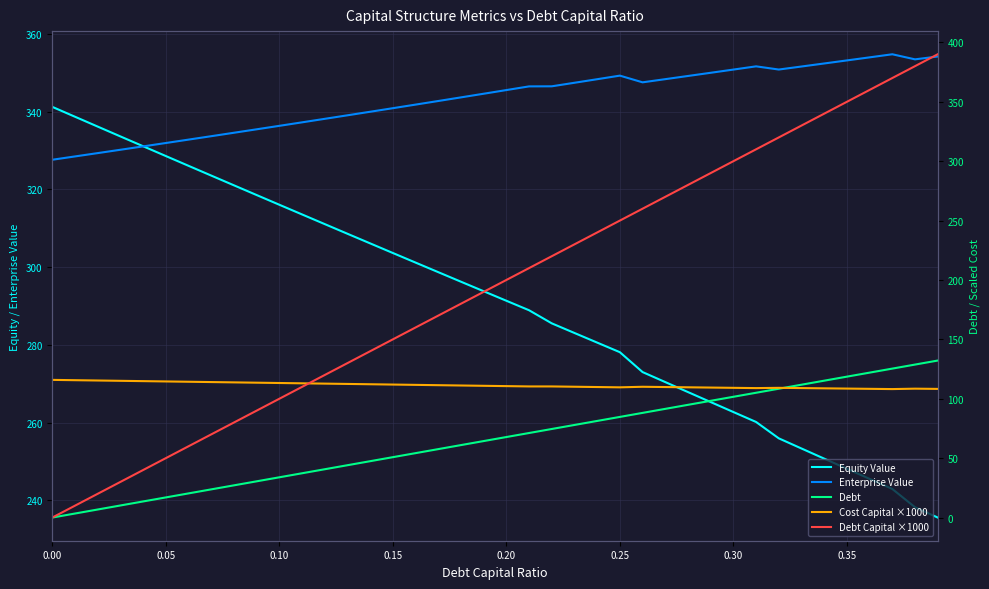

Reading left to right, transcribe all the data shown in this chart.

Equity Value: 341.2	338.7	336.1	333.6	331.1	328.6	326.0	323.5	321.0	318.5	316.0	313.5	311.1	308.6	306.1	303.6	301.2	298.7	296.2	293.8	291.3	288.9	285.5	283.0	280.6	278.1	273.0	270.4	267.8	265.3	262.7	260.2	255.9	253.3	250.7	248.1	245.5	242.9	238.2	235.6
Enterprise Value: 327.6	328.4	329.3	330.2	331.0	331.9	332.8	333.7	334.5	335.4	336.3	337.2	338.1	339.0	339.9	340.9	341.8	342.7	343.6	344.6	345.5	346.5	346.5	347.4	348.3	349.2	347.5	348.3	349.1	350.0	350.8	351.6	350.8	351.6	352.4	353.1	353.9	354.7	353.4	354.2
Debt: 0.0	3.4	6.8	10.2	13.6	16.9	20.3	23.7	27.1	30.5	33.9	37.3	40.7	44.1	47.4	50.8	54.2	57.6	61.0	64.4	67.8	71.2	74.6	77.9	81.3	84.7	88.1	91.5	94.9	98.3	101.7	105.1	108.4	111.8	115.2	118.6	122.0	125.4	128.8	132.2
Cost Capital ×1000: 115.9	115.6	115.4	115.1	114.8	114.6	114.3	114.1	113.8	113.5	113.3	113.0	112.7	112.5	112.2	112.0	111.7	111.4	111.2	110.9	110.6	110.4	110.4	110.1	109.9	109.6	110.1	109.9	109.6	109.4	109.2	109.0	109.2	109.0	108.8	108.6	108.4	108.2	108.5	108.3
Debt Capital ×1000: 0.0	10.0	20.0	30.0	40.0	50.0	60.0	70.0	80.0	90.0	100.0	110.0	120.0	130.0	140.0	150.0	160.0	170.0	180.0	190.0	200.0	210.0	220.0	230.0	240.0	250.0	260.0	270.0	280.0	290.0	300.0	310.0	320.0	330.0	340.0	350.0	360.0	370.0	380.0	390.0